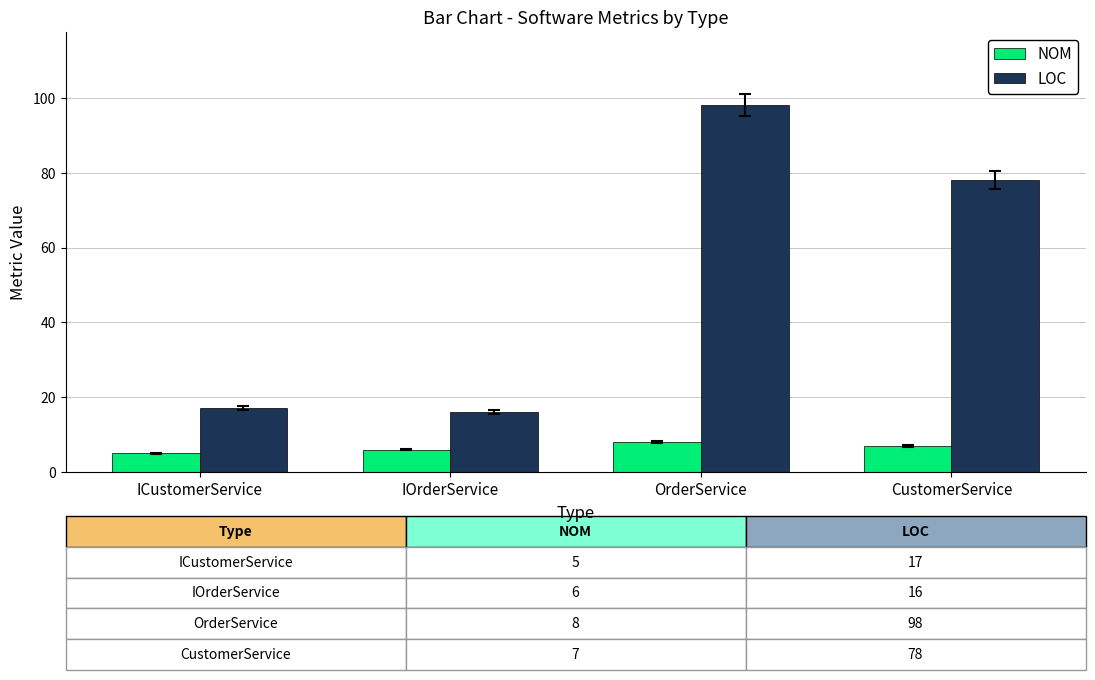

At which label does LOC first exceed 78?

OrderService